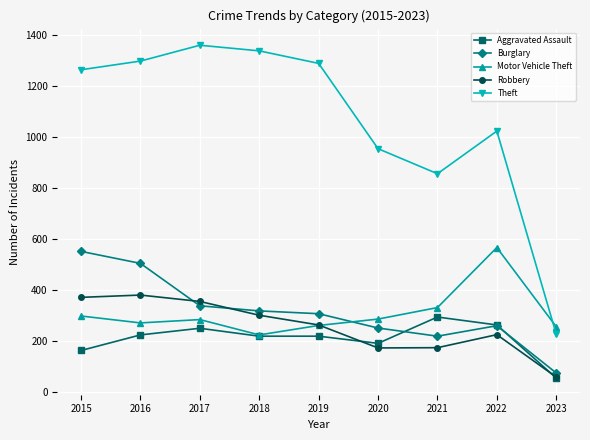

What is the greatest value displayed?

1359